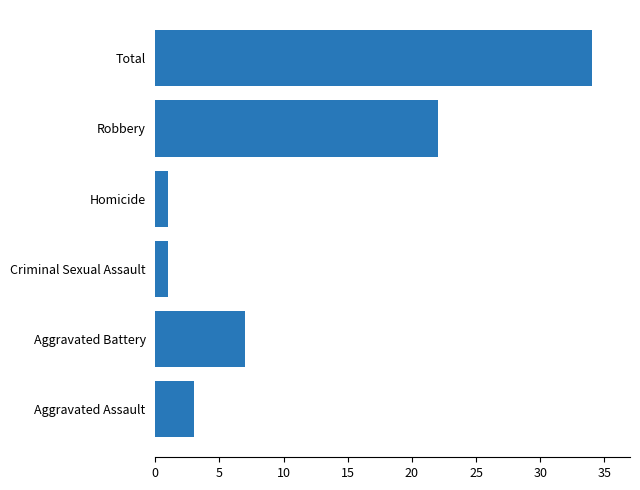

What is the sum of all values?

68